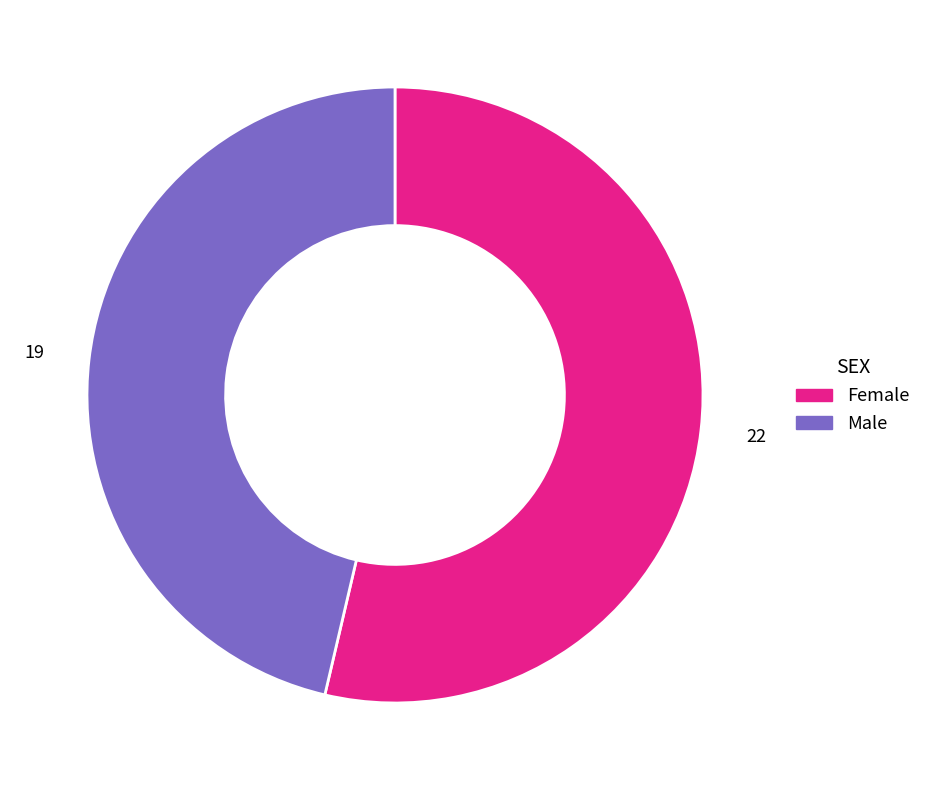

What is the ratio of the value at Female to the value at Male?

1.2